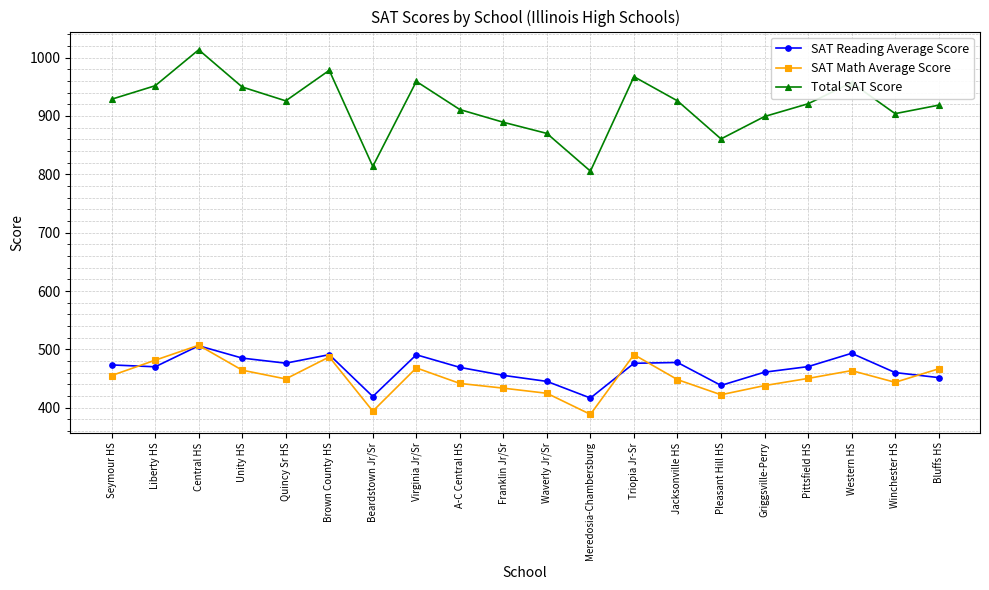

Between Seymour HS and Pleasant Hill HS, which series saw the biggest shift?

Total SAT Score